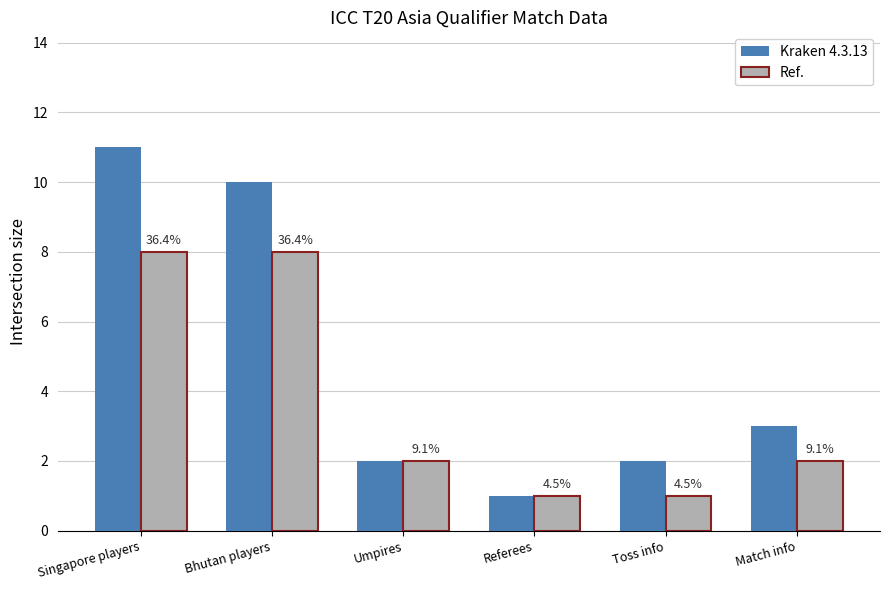

Reading left to right, list all the values displayed in this chart.

Kraken 4.3.13: 11	10	2	1	2	3
Ref.: 8	8	2	1	1	2